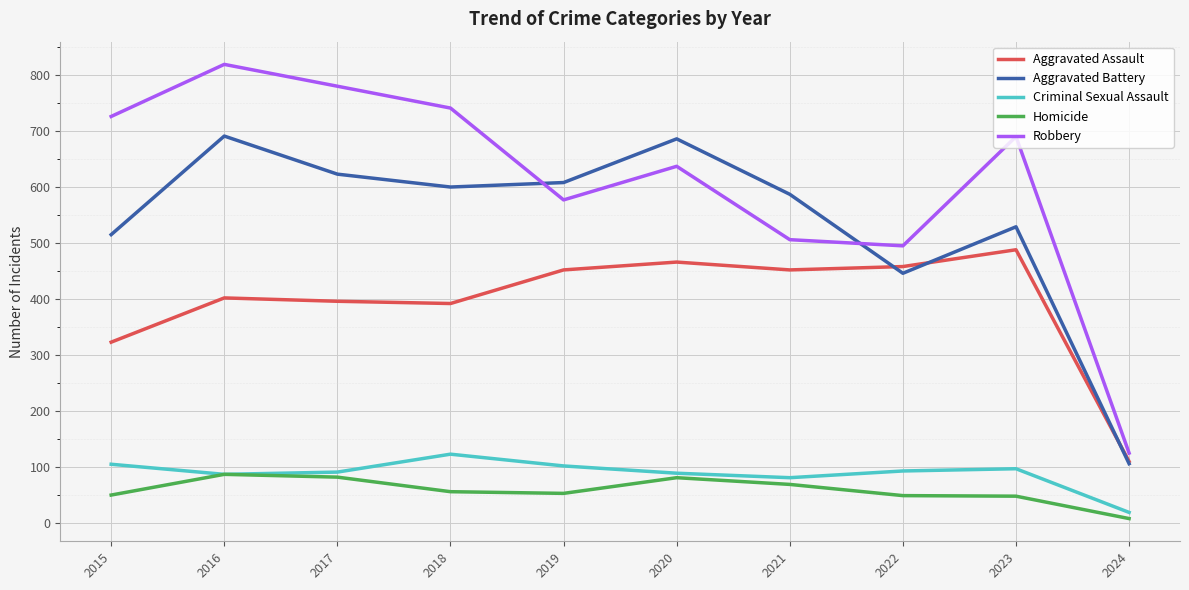

Between 2015 and 2016, which series saw the biggest shift?

Aggravated Battery